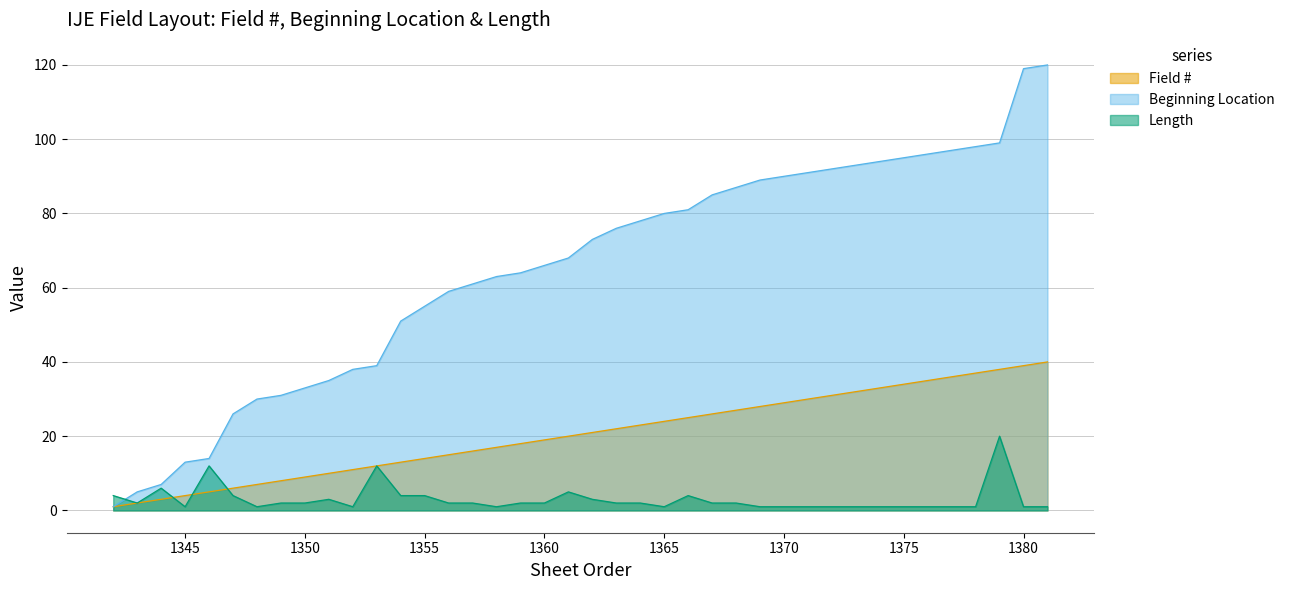

Between 1364 and 1371, which is larger?

1371